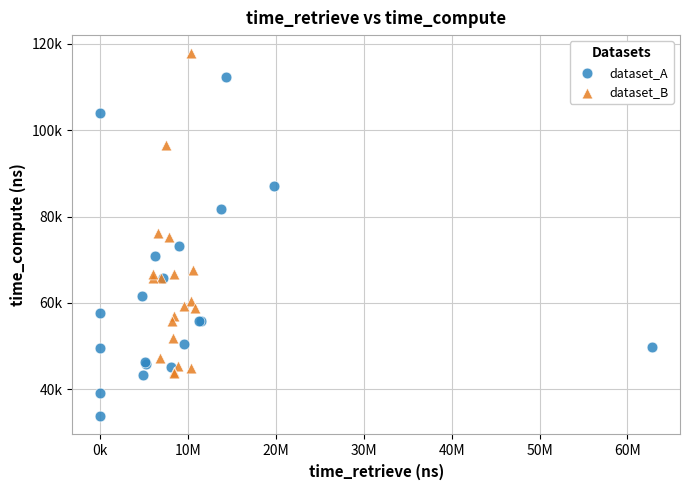

What are all the series names shown in the legend?

dataset_A, dataset_B